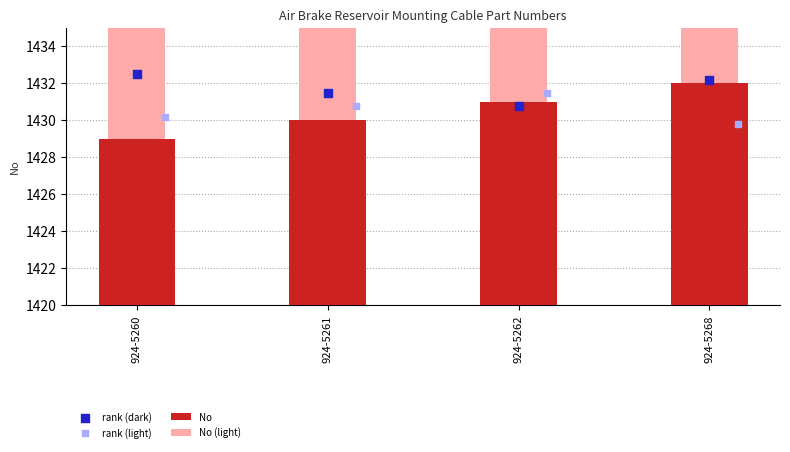

What is the total value across all series at 924-5260?

5720.3